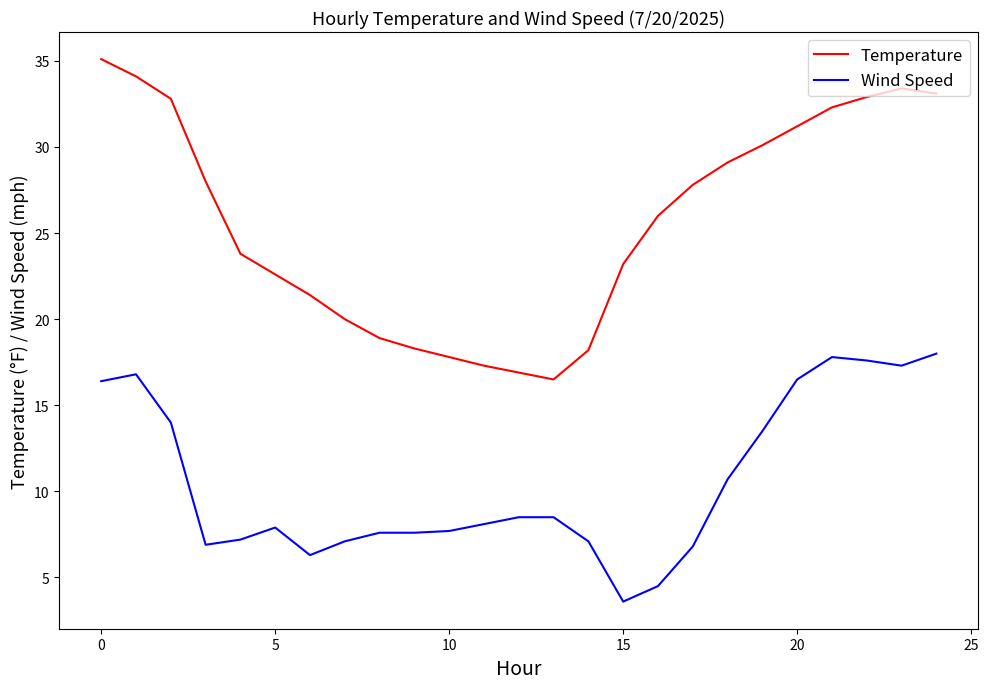

What is the average value of the Temperature series?

25.6